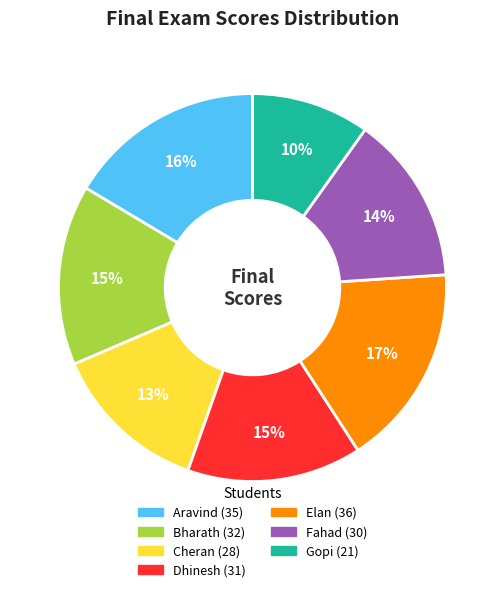

Does Aravind represent more than half of the total?

No